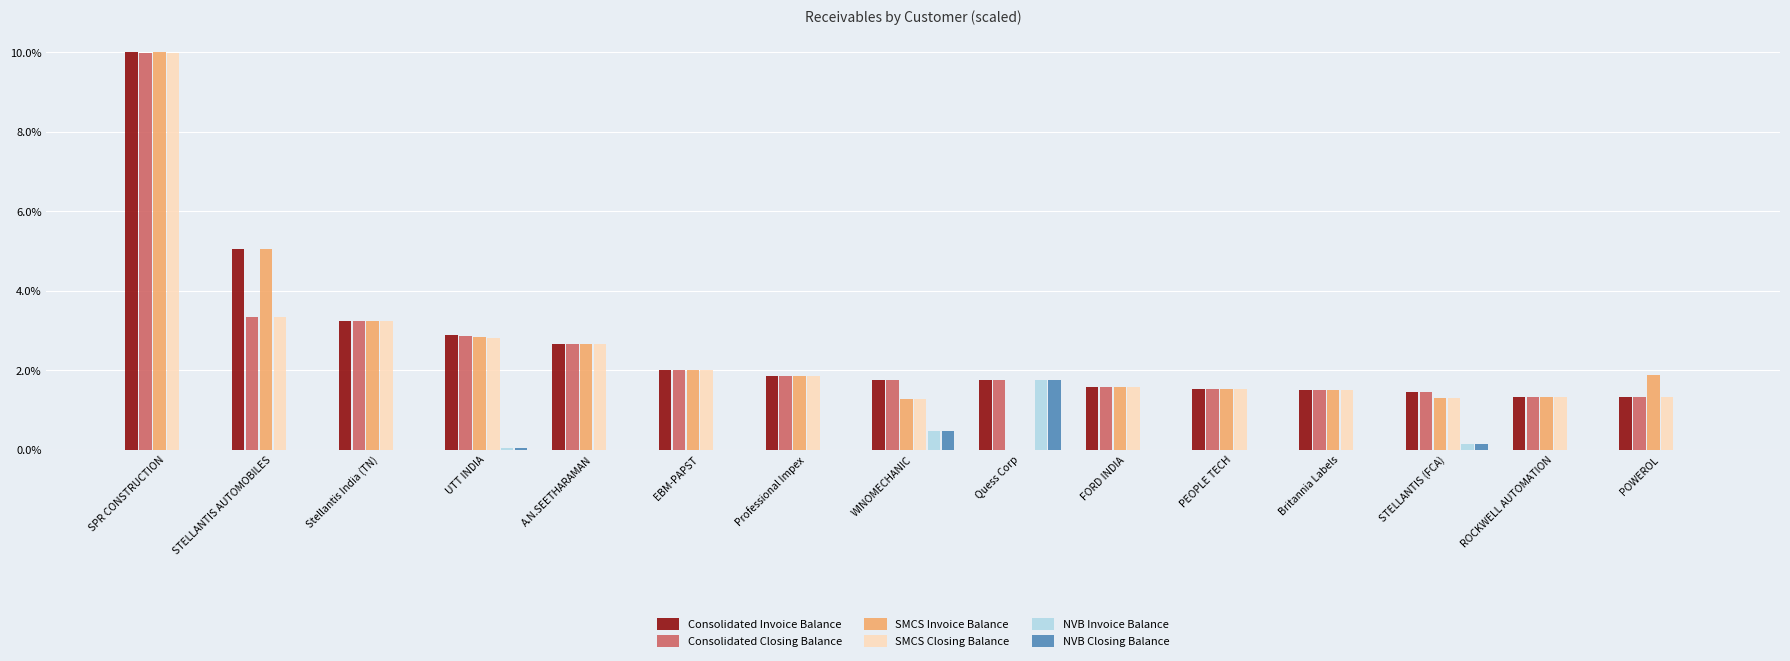

The value of Consolidated Closing Balance at Stellantis India (TN) is 3.2. True or false?

True